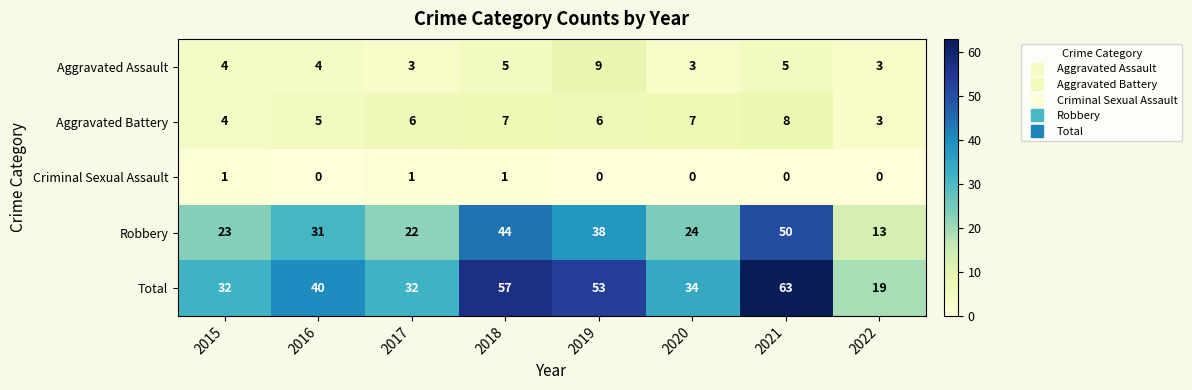

What is the approximate value of Robbery at 2017, to the nearest 10?

20